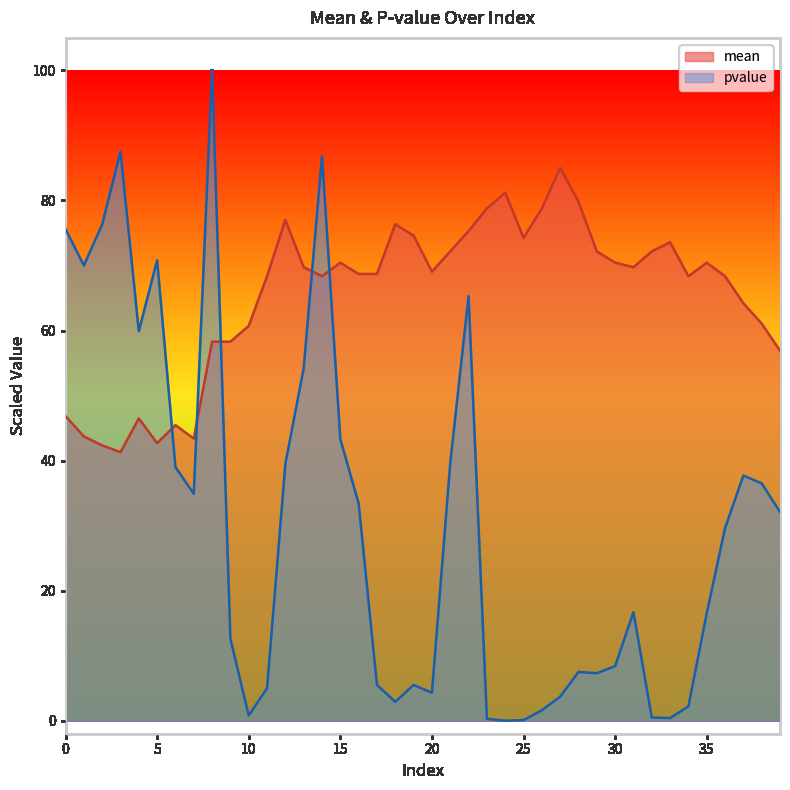

Between 2 and 18, which series saw the biggest shift?

pvalue